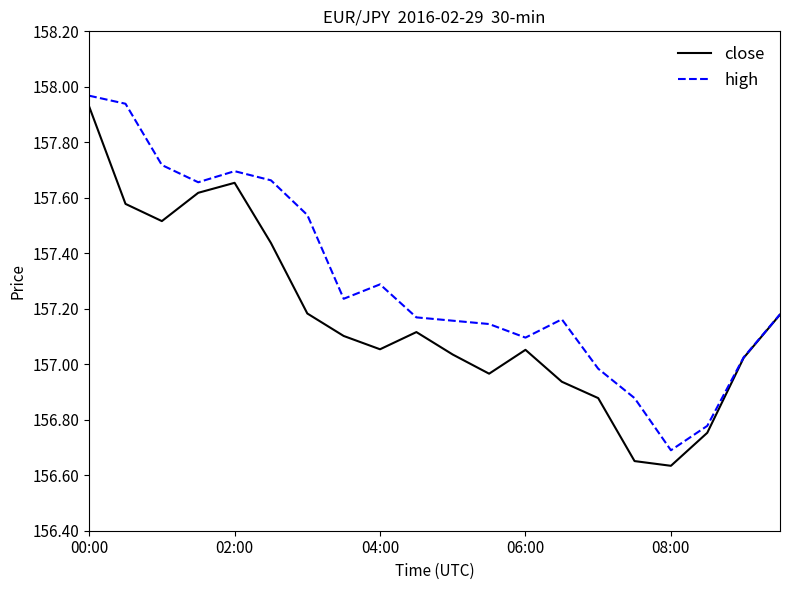

Rank the series by their average value, from highest to lowest.

high, close